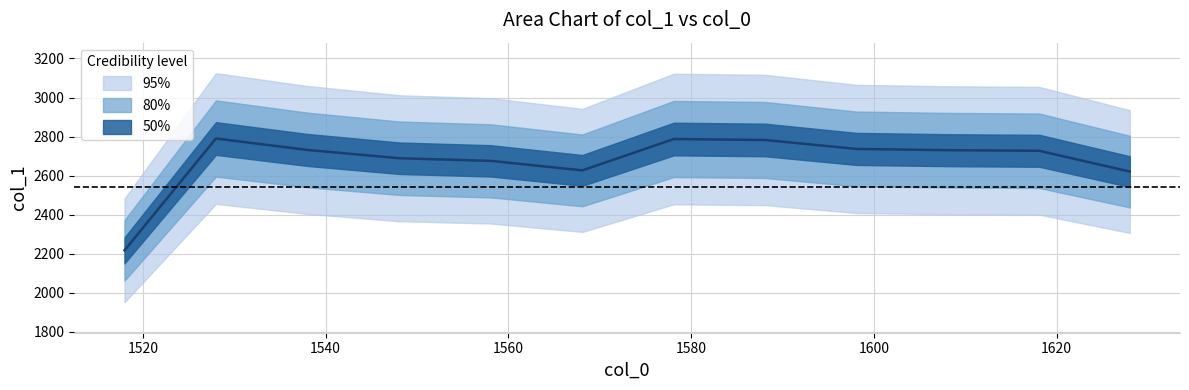

Rank the categories by value from lowest to highest.

1518, 1628, 1568.1, 1558.1, 1548.1, 1618.1, 1608.1, 1538, 1598.1, 1588.1, 1578.1, 1528